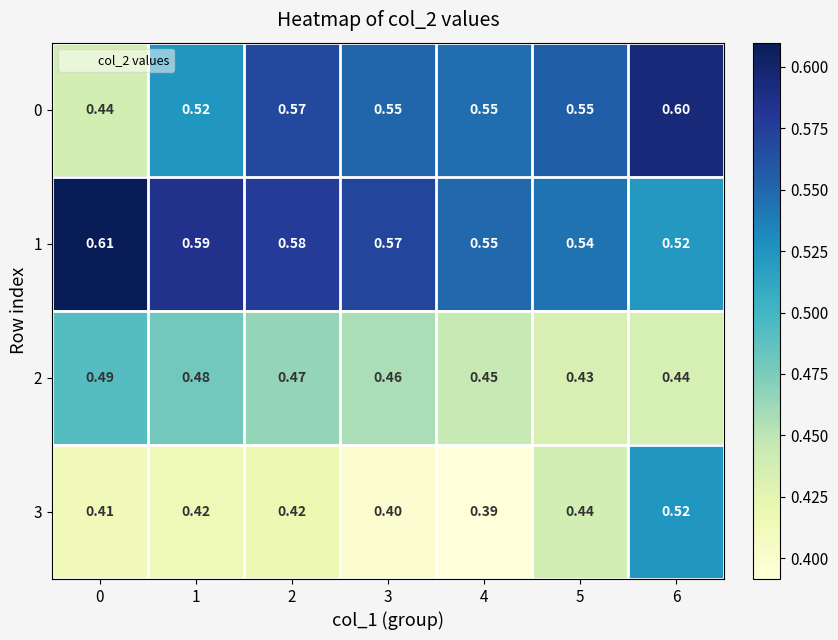

List the series in order of their peak value, lowest first.

2, 3, 0, 1